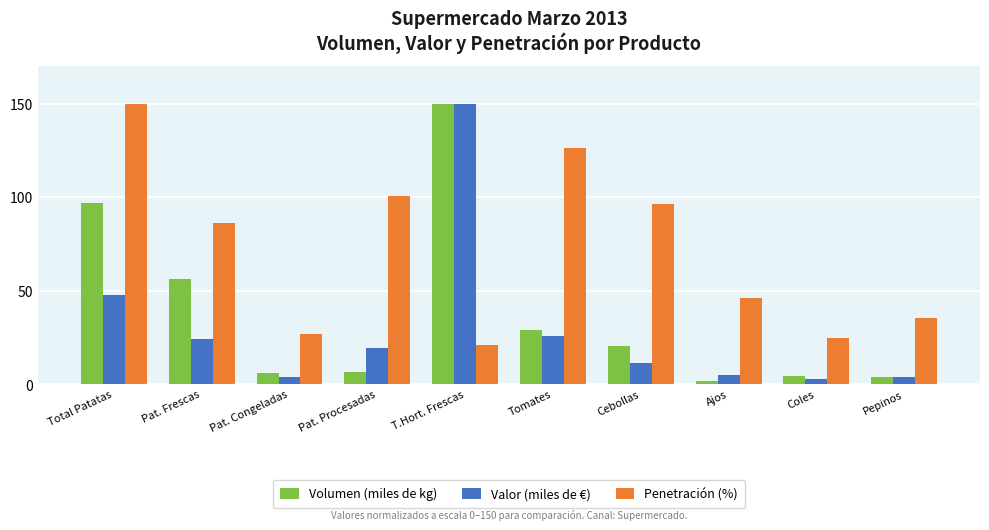

What are all the series names shown in the legend?

Volumen (miles de kg), Valor (miles de €), Penetración (%)